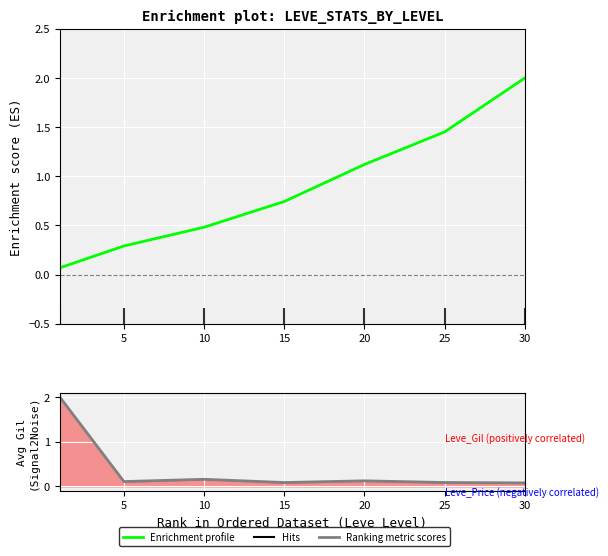

What is the difference between the Enrichment profile values at 20 and 0?

1.1